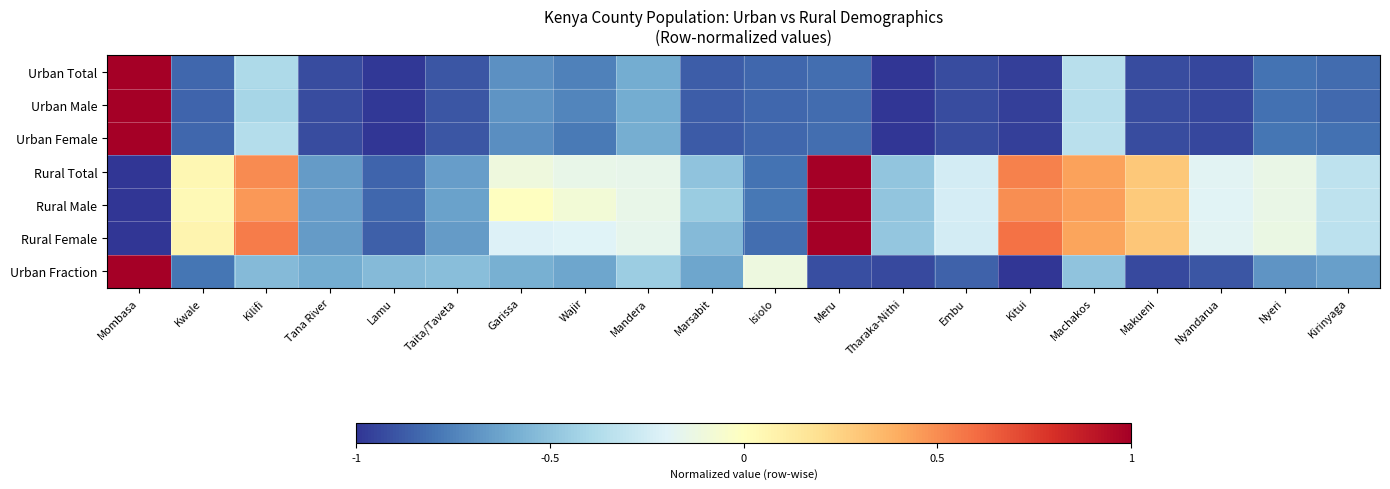

Reading left to right, transcribe all the data shown in this chart.

Urban Total: Mombasa=1.0	Kwale=-0.8	Kilifi=-0.4	Tana River=-0.9	Lamu=-1.0	Taita/Taveta=-0.9	Garissa=-0.7	Wajir=-0.8	Mandera=-0.6	Marsabit=-0.9	Isiolo=-0.8	Meru=-0.8	Tharaka-Nithi=-1.0	Embu=-0.9	Kitui=-1.0	Machakos=-0.4	Makueni=-0.9	Nyandarua=-0.9	Nyeri=-0.8	Kirinyaga=-0.8
Urban Male: Mombasa=1.0	Kwale=-0.8	Kilifi=-0.4	Tana River=-0.9	Lamu=-1.0	Taita/Taveta=-0.9	Garissa=-0.7	Wajir=-0.7	Mandera=-0.6	Marsabit=-0.9	Isiolo=-0.8	Meru=-0.8	Tharaka-Nithi=-1.0	Embu=-0.9	Kitui=-1.0	Machakos=-0.4	Makueni=-0.9	Nyandarua=-0.9	Nyeri=-0.8	Kirinyaga=-0.8
Urban Female: Mombasa=1.0	Kwale=-0.8	Kilifi=-0.4	Tana River=-0.9	Lamu=-1.0	Taita/Taveta=-0.9	Garissa=-0.7	Wajir=-0.8	Mandera=-0.6	Marsabit=-0.9	Isiolo=-0.8	Meru=-0.8	Tharaka-Nithi=-1.0	Embu=-0.9	Kitui=-1.0	Machakos=-0.3	Makueni=-0.9	Nyandarua=-0.9	Nyeri=-0.8	Kirinyaga=-0.8
Rural Total: Mombasa=-1.0	Kwale=0.1	Kilifi=0.5	Tana River=-0.7	Lamu=-0.9	Taita/Taveta=-0.6	Garissa=-0.1	Wajir=-0.1	Mandera=-0.2	Marsabit=-0.5	Isiolo=-0.8	Meru=1.0	Tharaka-Nithi=-0.5	Embu=-0.2	Kitui=0.5	Machakos=0.4	Makueni=0.3	Nyandarua=-0.2	Nyeri=-0.1	Kirinyaga=-0.3
Rural Male: Mombasa=-1.0	Kwale=0.0	Kilifi=0.5	Tana River=-0.7	Lamu=-0.8	Taita/Taveta=-0.6	Garissa=-0.0	Wajir=-0.1	Mandera=-0.1	Marsabit=-0.5	Isiolo=-0.8	Meru=1.0	Tharaka-Nithi=-0.5	Embu=-0.2	Kitui=0.5	Machakos=0.4	Makueni=0.3	Nyandarua=-0.2	Nyeri=-0.1	Kirinyaga=-0.3
Rural Female: Mombasa=-1.0	Kwale=0.1	Kilifi=0.5	Tana River=-0.7	Lamu=-0.9	Taita/Taveta=-0.7	Garissa=-0.2	Wajir=-0.2	Mandera=-0.2	Marsabit=-0.5	Isiolo=-0.8	Meru=1.0	Tharaka-Nithi=-0.5	Embu=-0.2	Kitui=0.6	Machakos=0.4	Makueni=0.3	Nyandarua=-0.2	Nyeri=-0.1	Kirinyaga=-0.3
Urban Fraction: Mombasa=1.0	Kwale=-0.8	Kilifi=-0.5	Tana River=-0.6	Lamu=-0.5	Taita/Taveta=-0.5	Garissa=-0.6	Wajir=-0.6	Mandera=-0.5	Marsabit=-0.6	Isiolo=-0.1	Meru=-0.9	Tharaka-Nithi=-0.9	Embu=-0.9	Kitui=-1.0	Machakos=-0.5	Makueni=-0.9	Nyandarua=-0.9	Nyeri=-0.7	Kirinyaga=-0.6